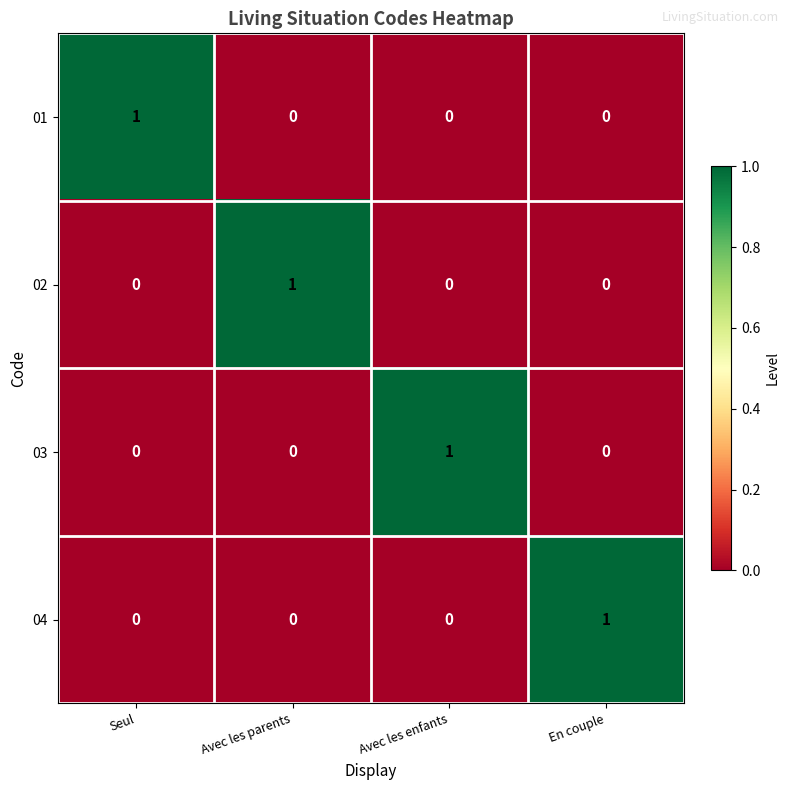

True or false: 01 has a value of 0 at Avec les parents.

True